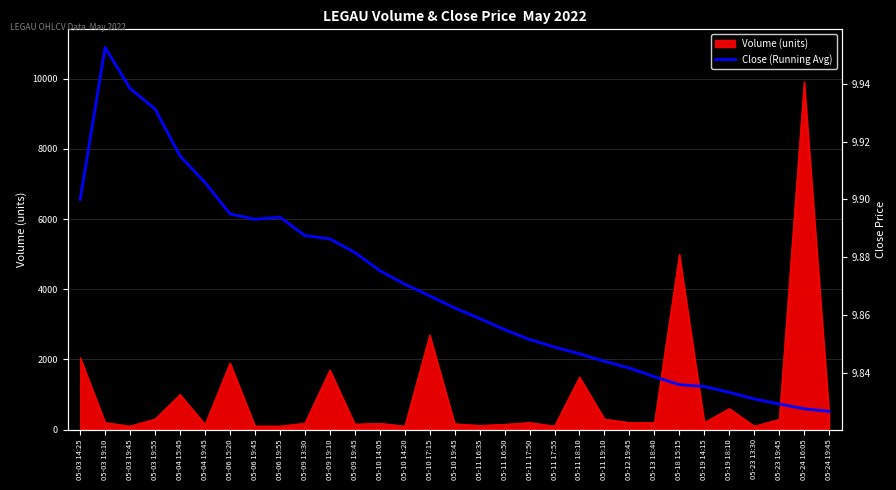

The value of Volume (units) at 05-10 17:15 is 4544. True or false?

False